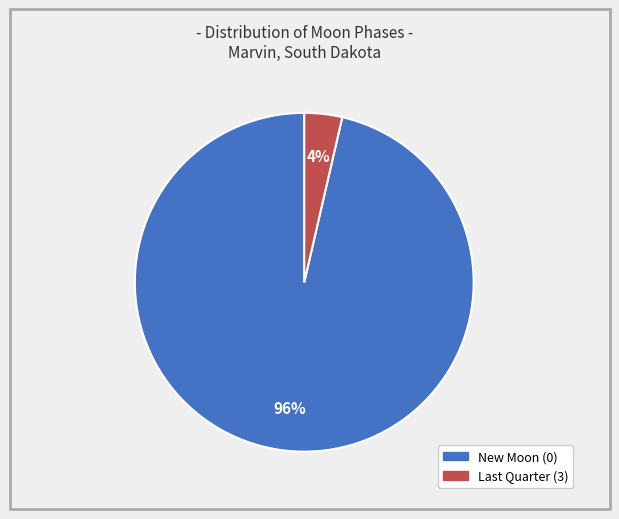

To the nearest percent, what is the average slice percentage?

50%